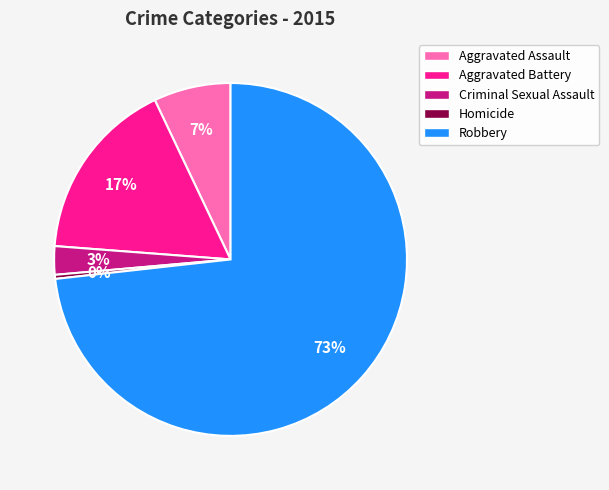

True or false: Aggravated Battery accounts for 17% of the total.

True